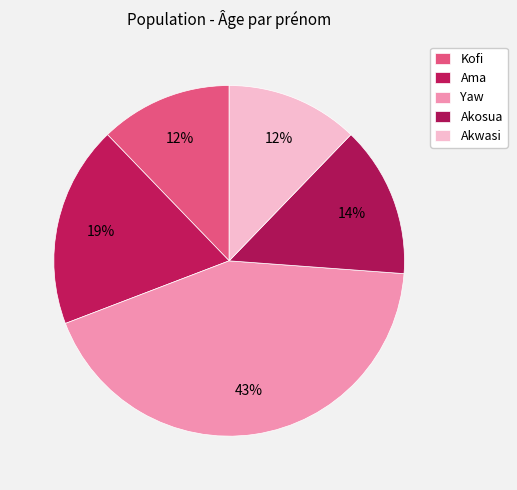

How many segments does this pie chart have?

5